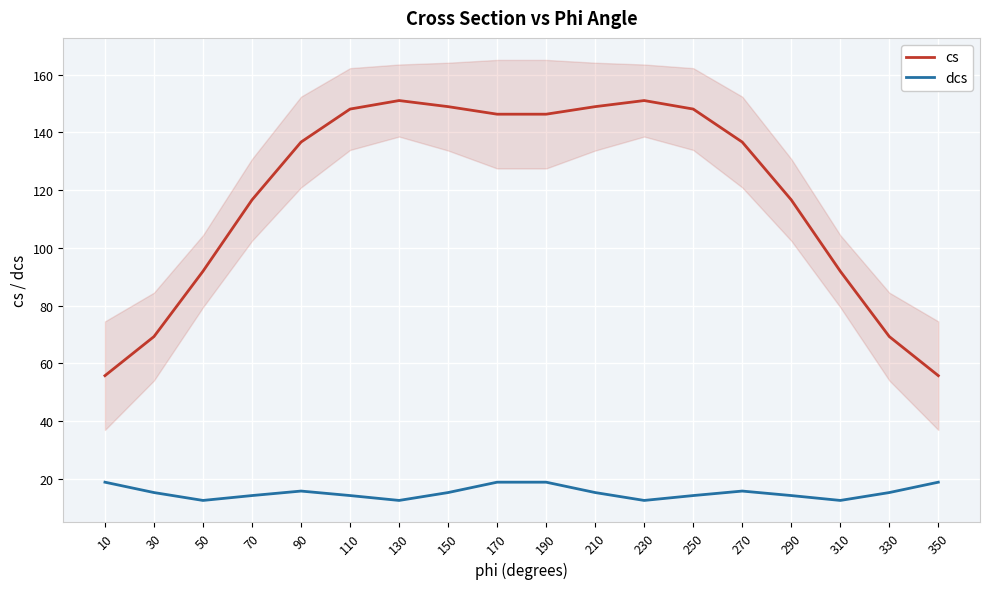

Reading left to right, what are all the values shown in this chart?

cs: 10=55.7	30=69.3	50=91.9	70=116.6	90=136.7	110=148.1	130=151.0	150=148.9	170=146.3	190=146.3	210=148.9	230=151.0	250=148.1	270=136.7	290=116.6	310=91.9	330=69.3	350=55.7
dcs: 10=18.8	30=15.2	50=12.5	70=14.2	90=15.7	110=14.2	130=12.5	150=15.2	170=18.8	190=18.8	210=15.2	230=12.5	250=14.2	270=15.7	290=14.2	310=12.5	330=15.2	350=18.8